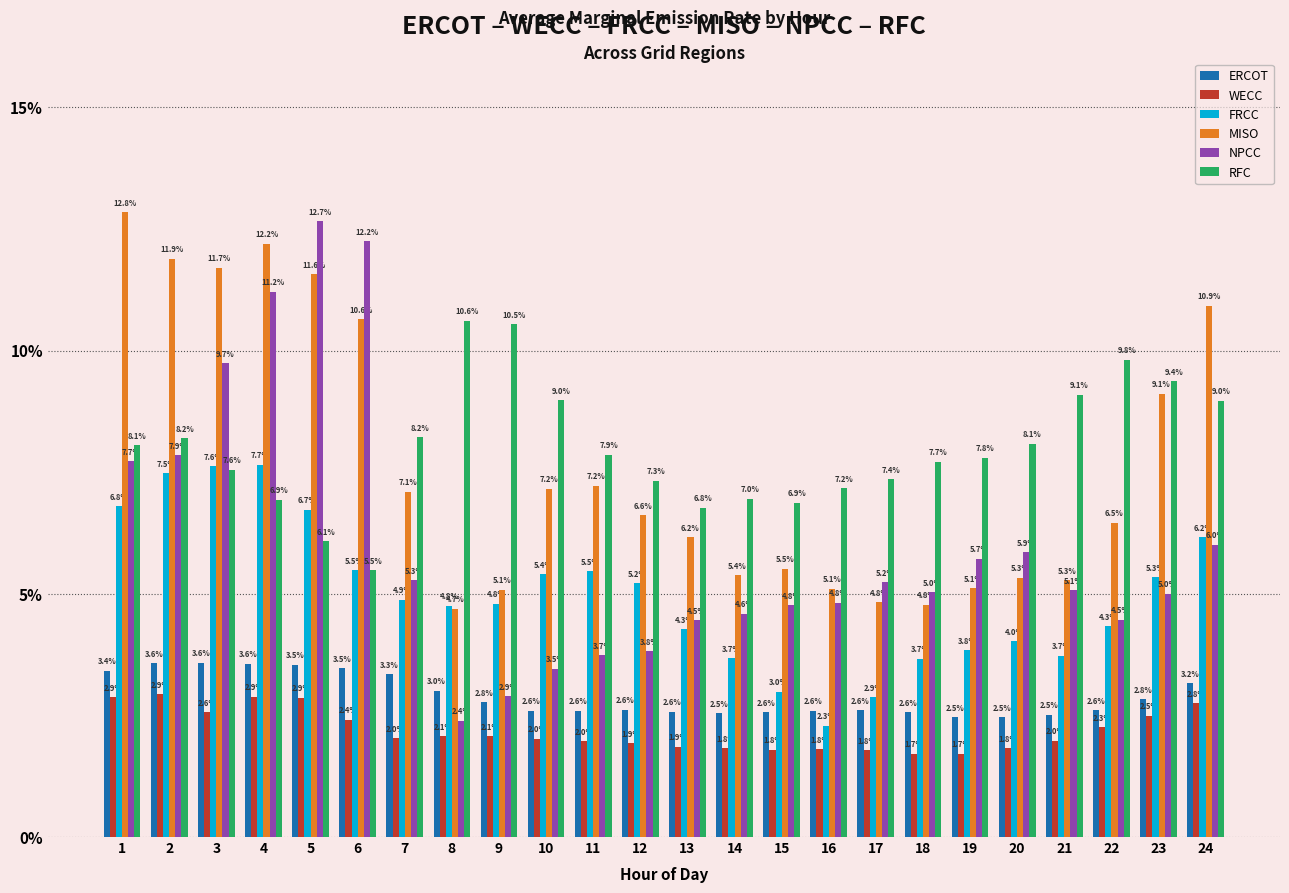

Which category has the lowest value in the ERCOT series?

19